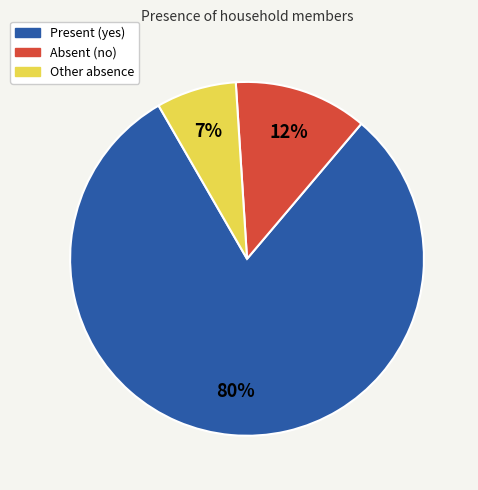

Rank the categories by value from lowest to highest.

Other absence, Absent (no), Present (yes)